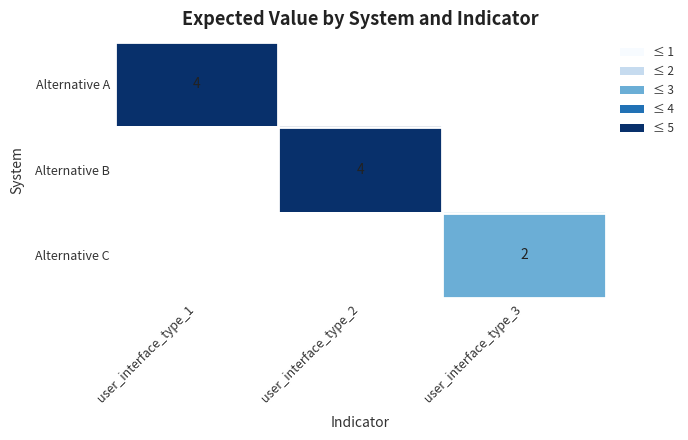

What is the smallest value displayed?

2.0